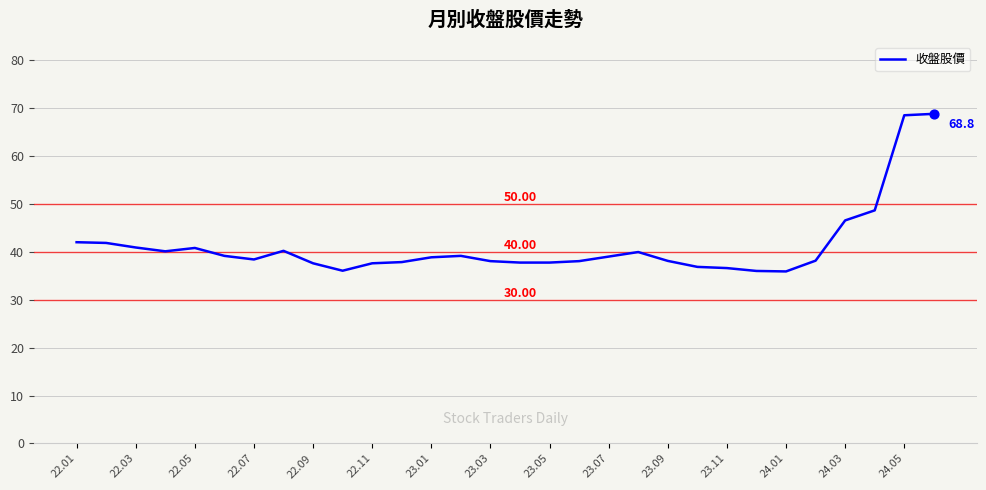

What is the difference between the maximum and minimum values?

32.9